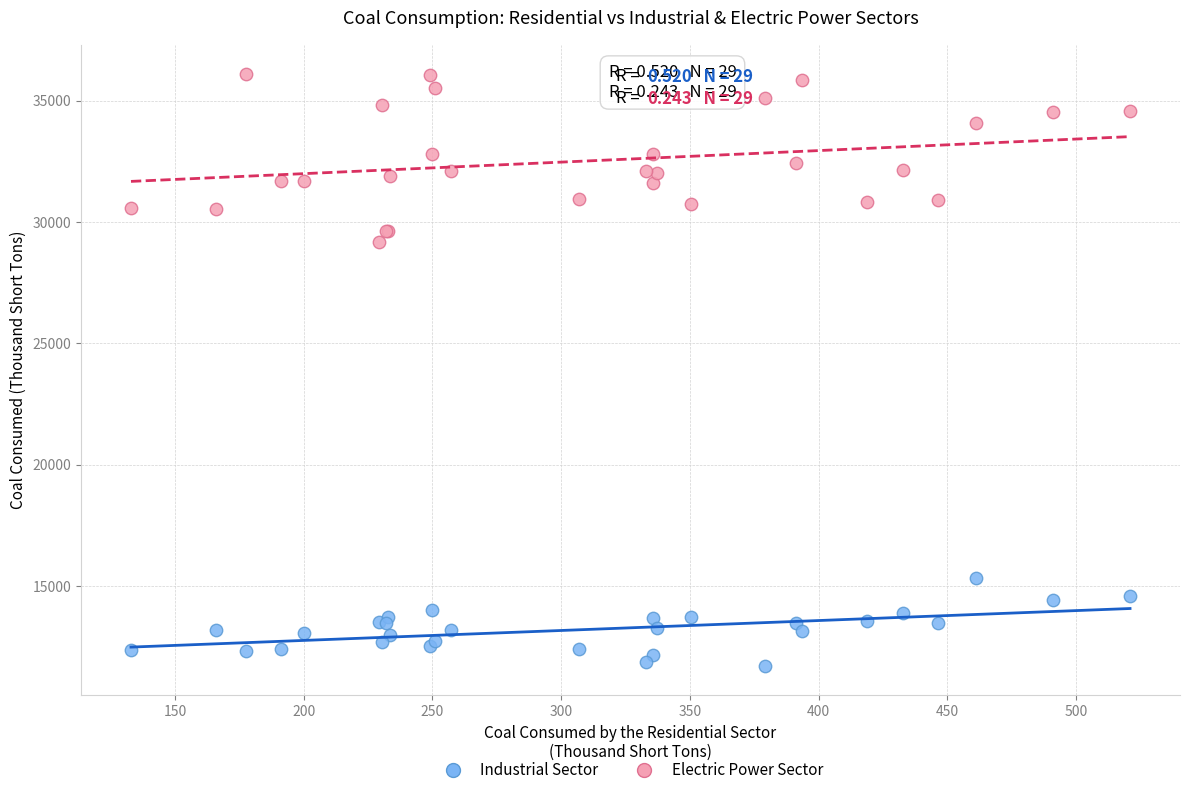

Which series contains the highest Y value?

Electric Power Sector